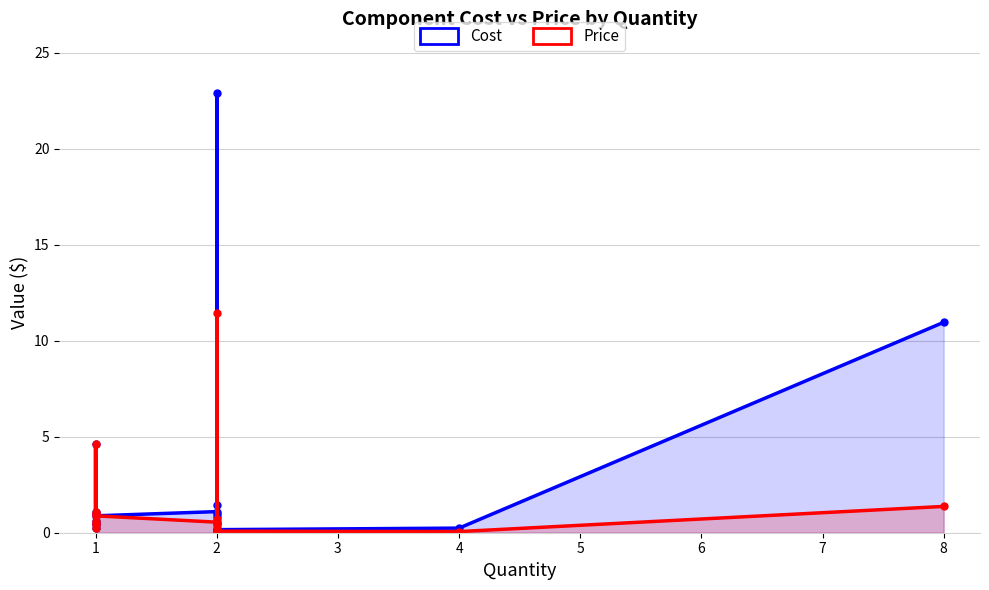

At how many categories does at least one series exceed 7?

2